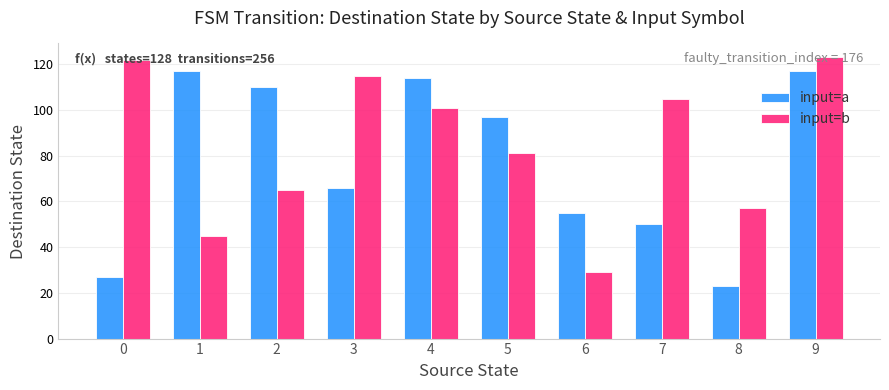

How many categories are shown in the chart?

10